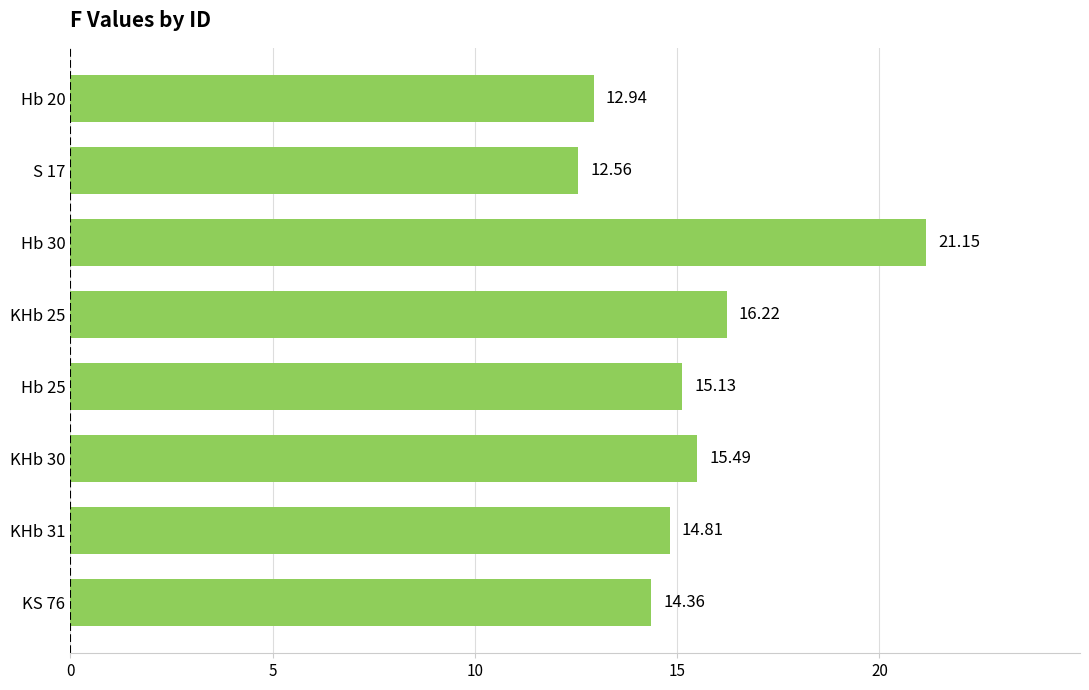

How many data points are less than 15?

4